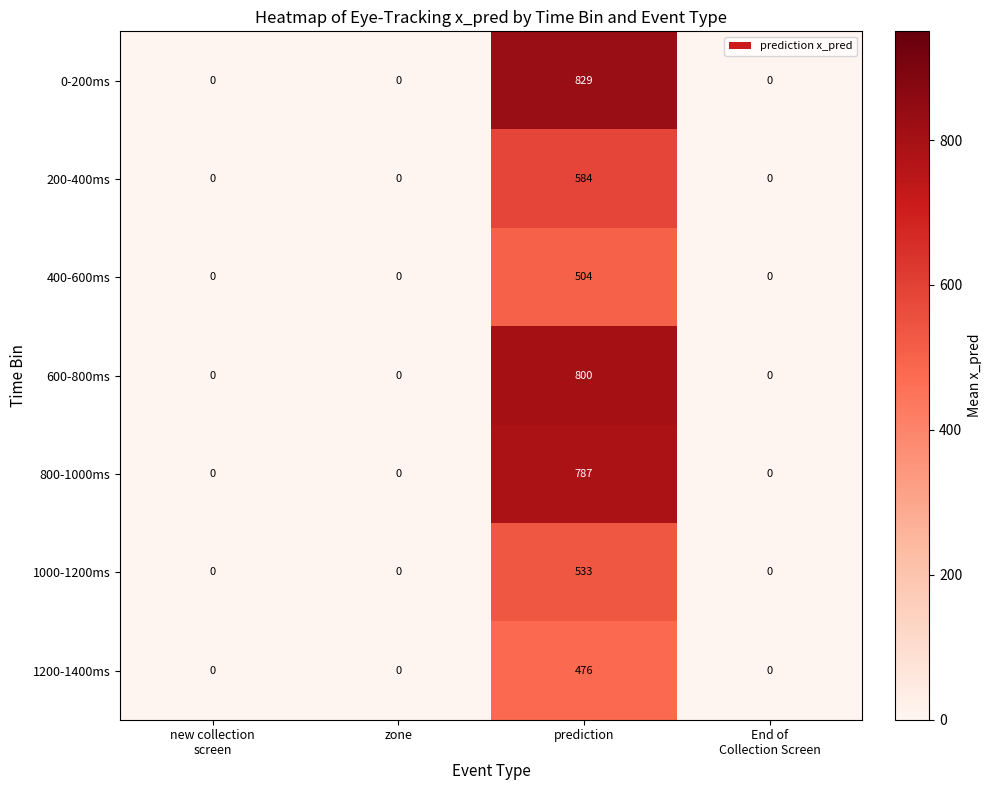

What is the average value of the 0-200ms series?

207